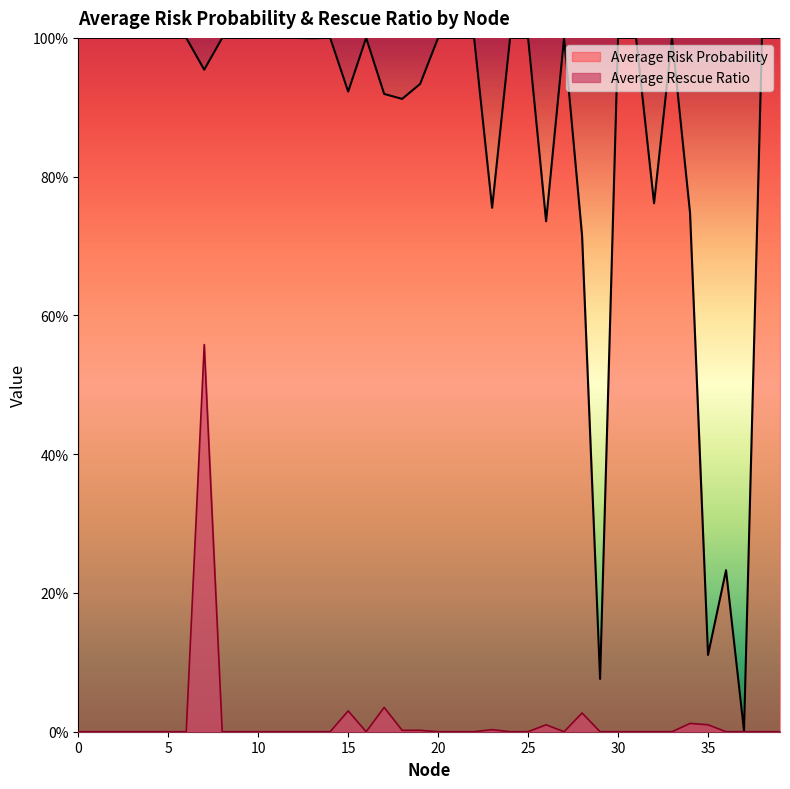

How many lines are shown in the chart?

2